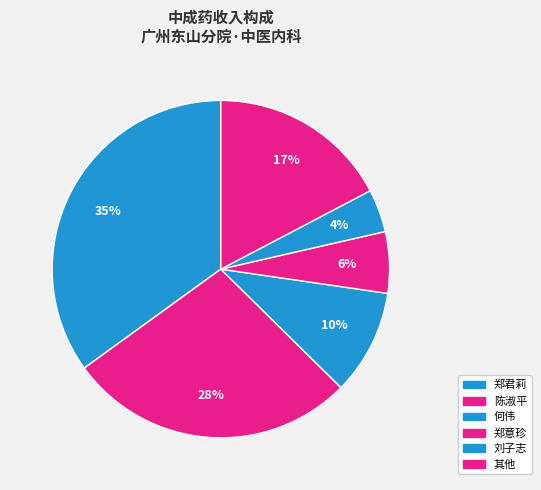

Is there any slice that represents more than half of the pie?

No